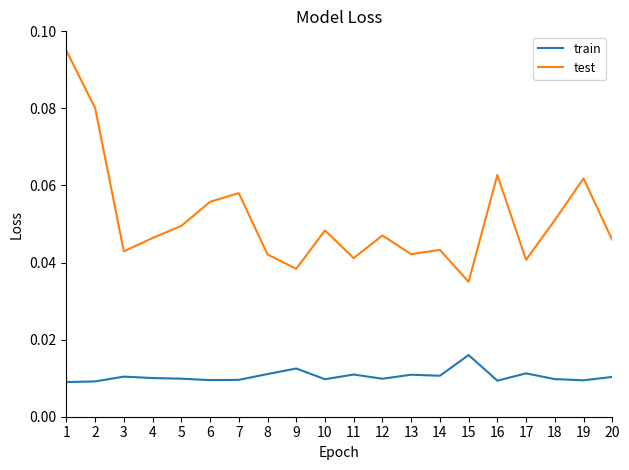

How many interior local peaks does the test series have?

6